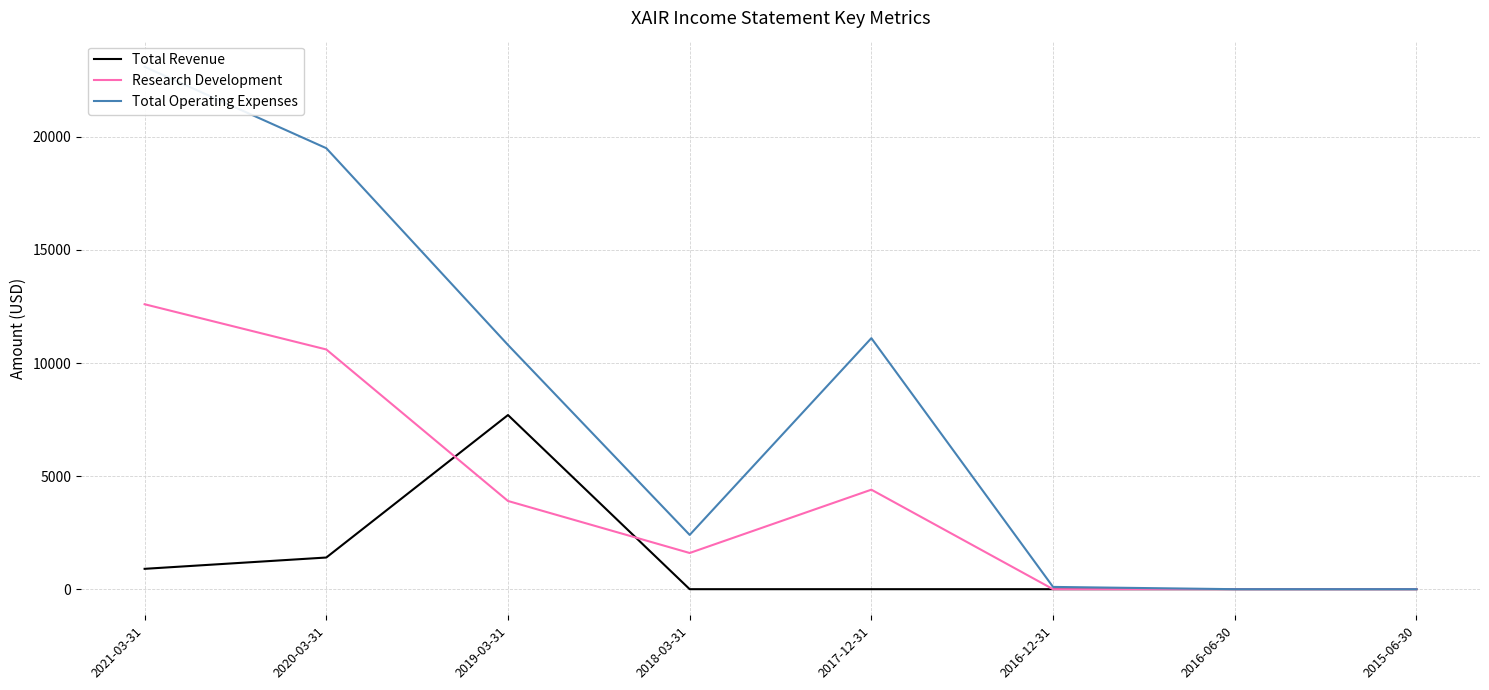

Reading left to right, what are all the values shown in this chart?

Total Revenue: 2021-03-31=900	2020-03-31=1400	2019-03-31=7700	2018-03-31=0	2017-12-31=0	2016-12-31=0	2016-06-30=0	2015-06-30=0
Research Development: 2021-03-31=12600	2020-03-31=10600	2019-03-31=3900	2018-03-31=1600	2017-12-31=4400	2016-12-31=0	2016-06-30=0	2015-06-30=0
Total Operating Expenses: 2021-03-31=23100	2020-03-31=19500	2019-03-31=10800	2018-03-31=2400	2017-12-31=11100	2016-12-31=100	2016-06-30=0	2015-06-30=0